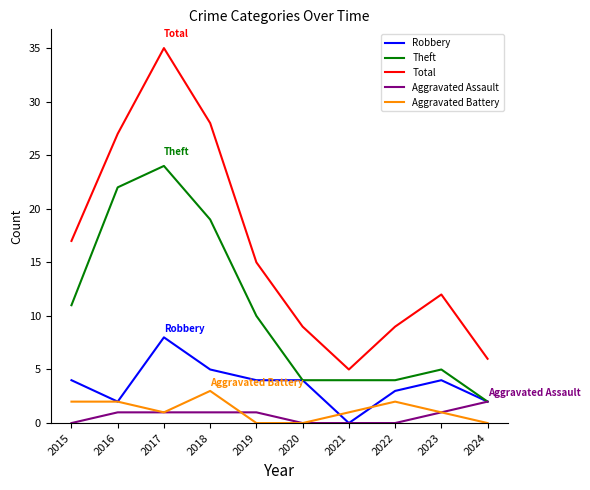

How many lines are shown in the chart?

5